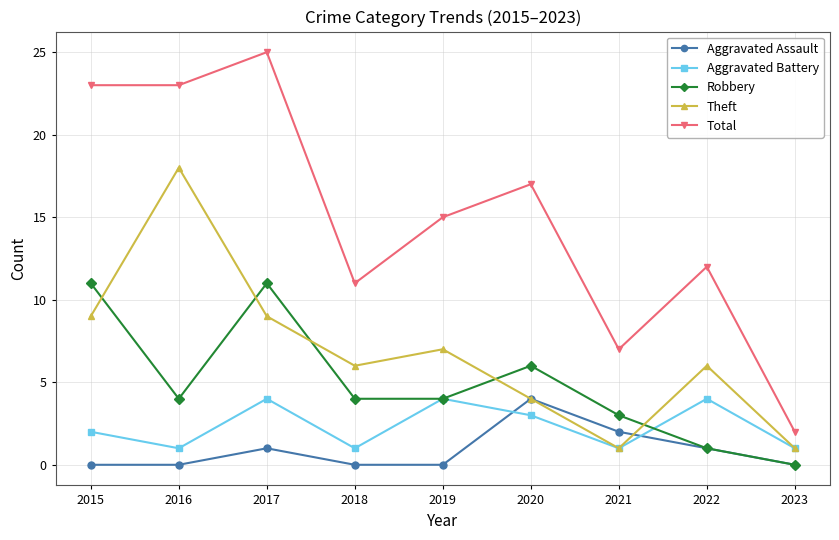

At how many categories does at least one series exceed 14?

5